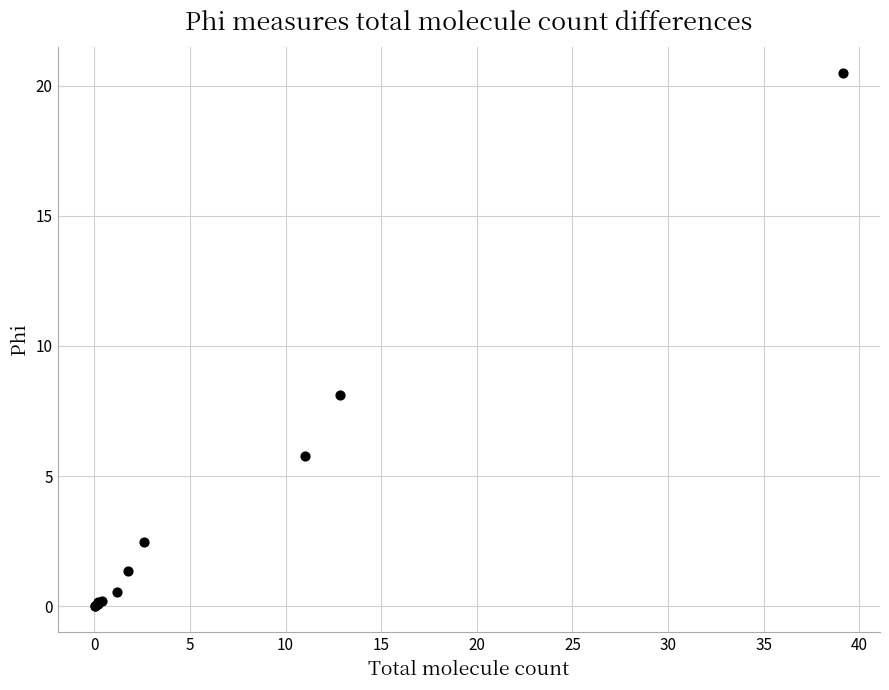

What Y value in the scatter plot is closest to 10?

8.1